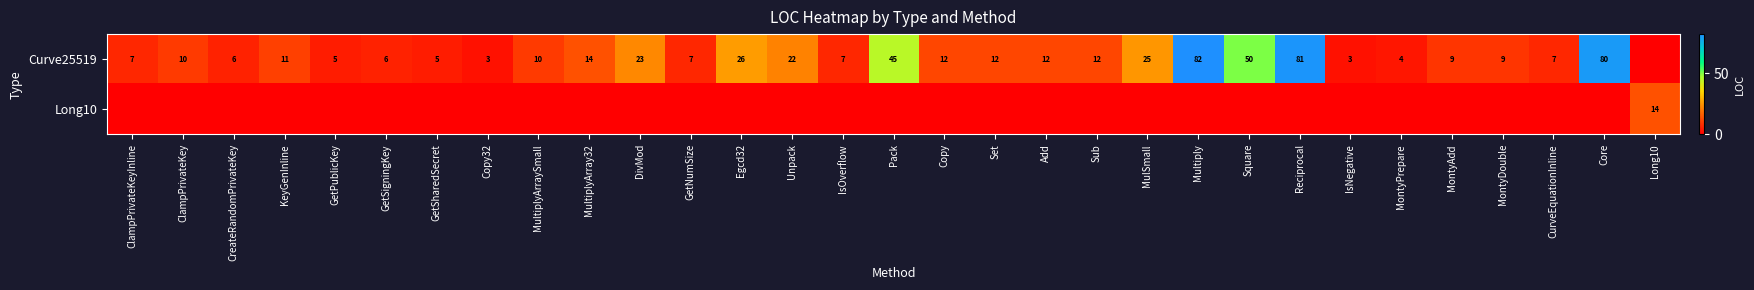

True or false: Curve25519 has a value of 117 at Reciprocal.

False